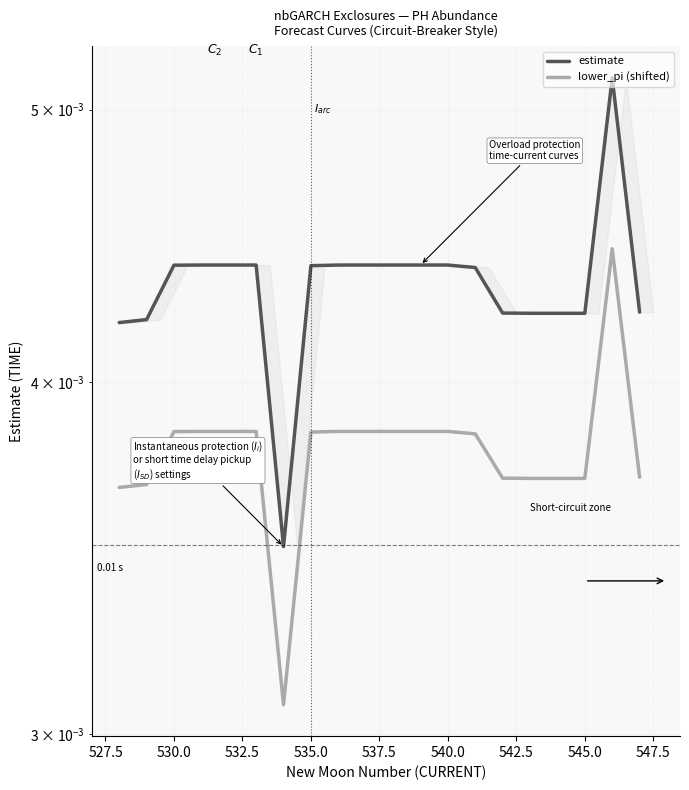

Count the lower_pi (shifted) values in the range 0 to 1.

20